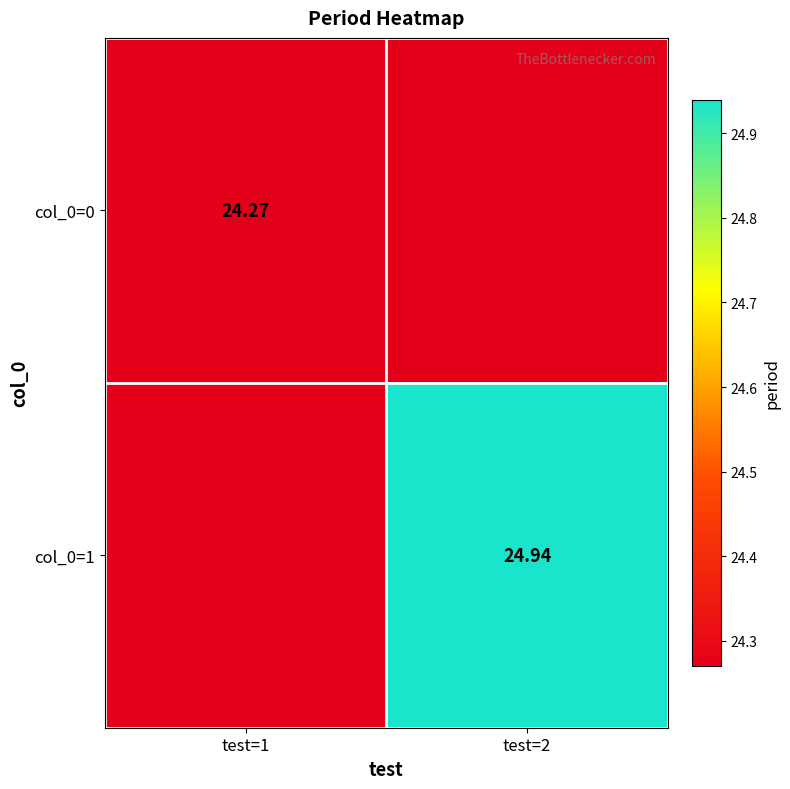

The value of col_0=0 at test=2 is 8.7. True or false?

False